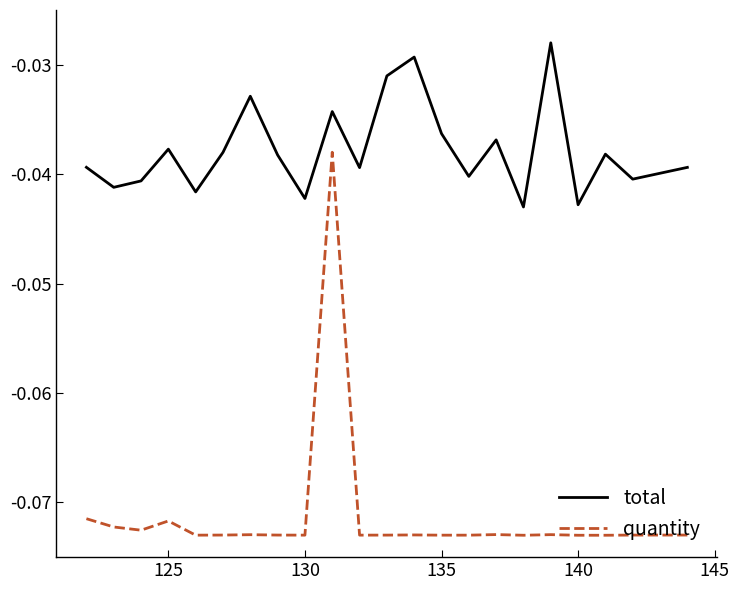

Rank the series by their average value, from highest to lowest.

total, quantity